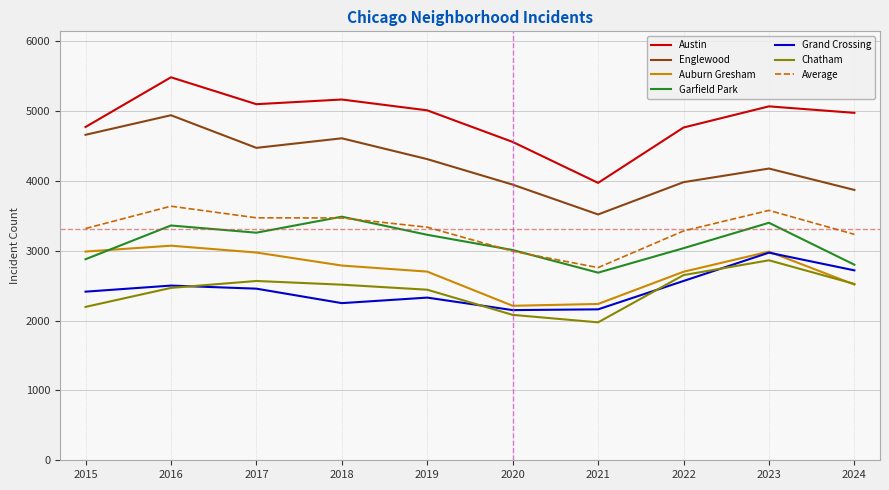

What is the difference between the highest and lowest values at 2023?

2203.0